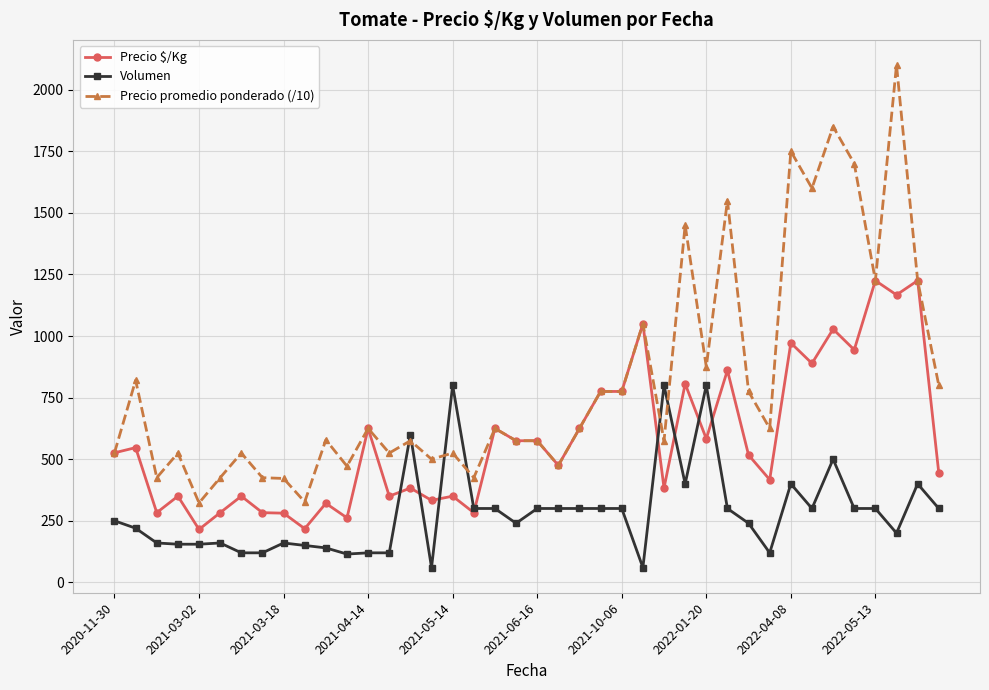

What is the value of the Volumen point at the 18th from the left?

300.0